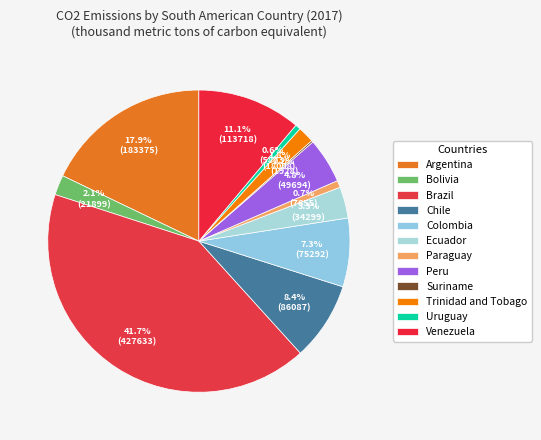

Which has a higher value, Venezuela or Ecuador?

Venezuela